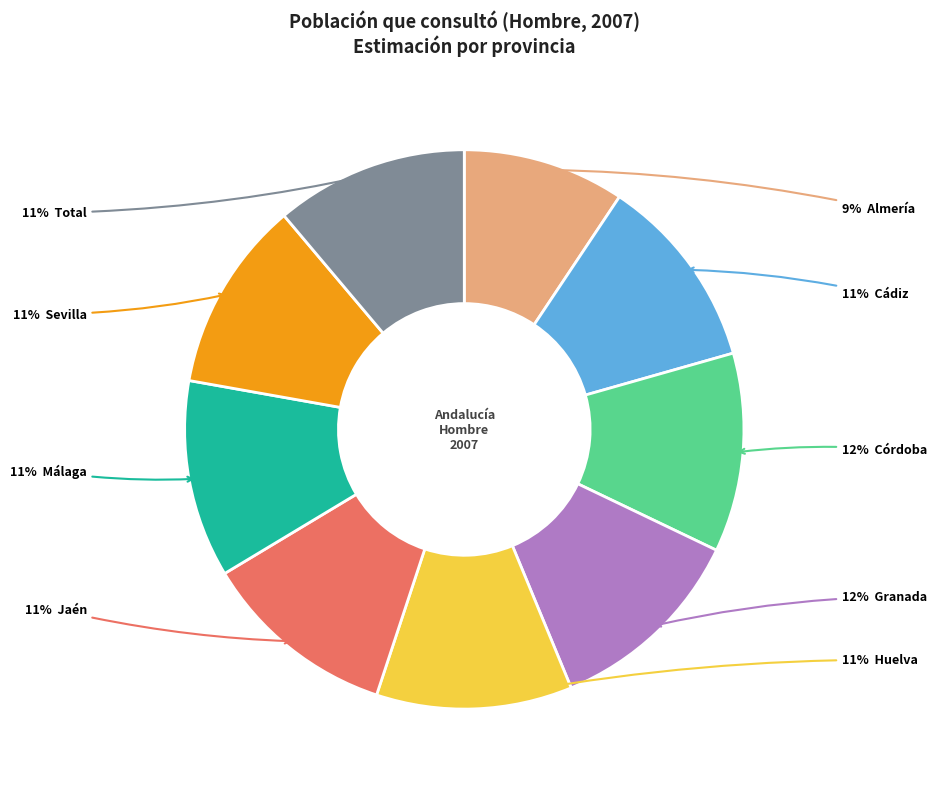

Count the number of slices in the pie.

9